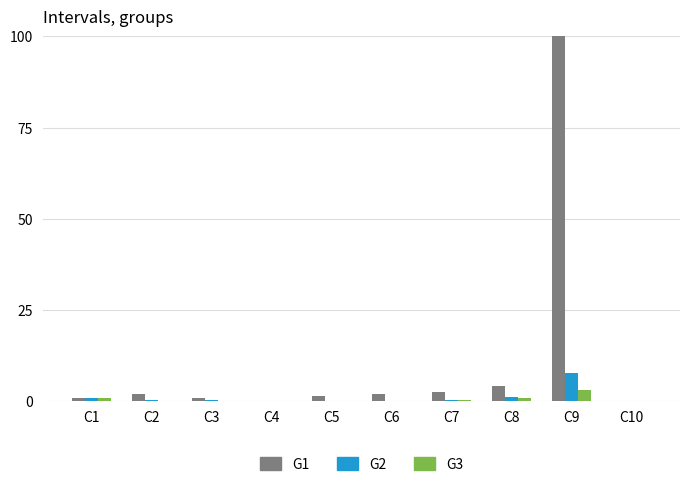

What is the maximum value shown in the chart?

100.0